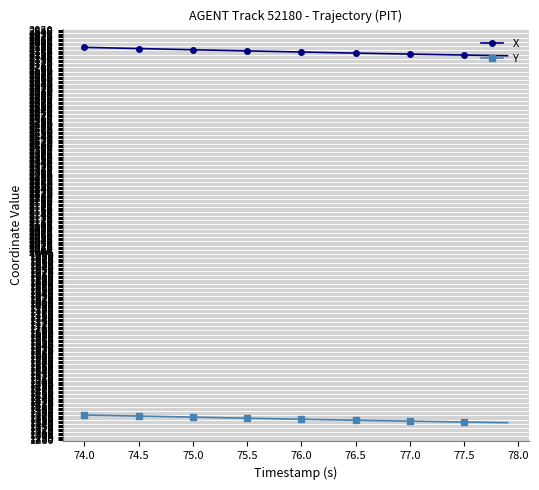

What is the value of the Y point at the 23rd from the left?

1359.4